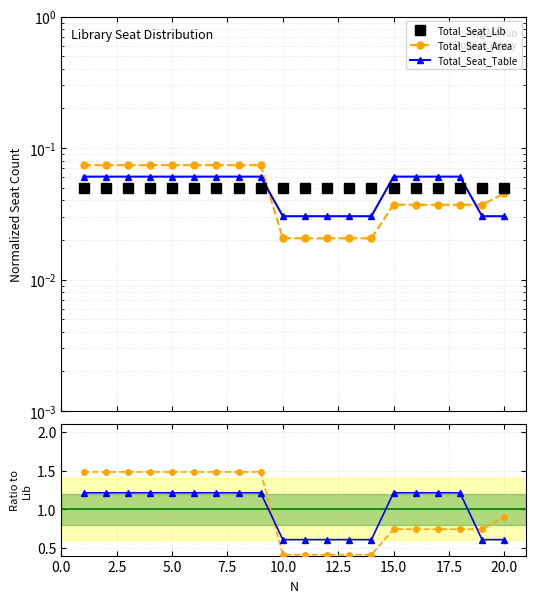

What is the maximum value shown in the chart?

1.5